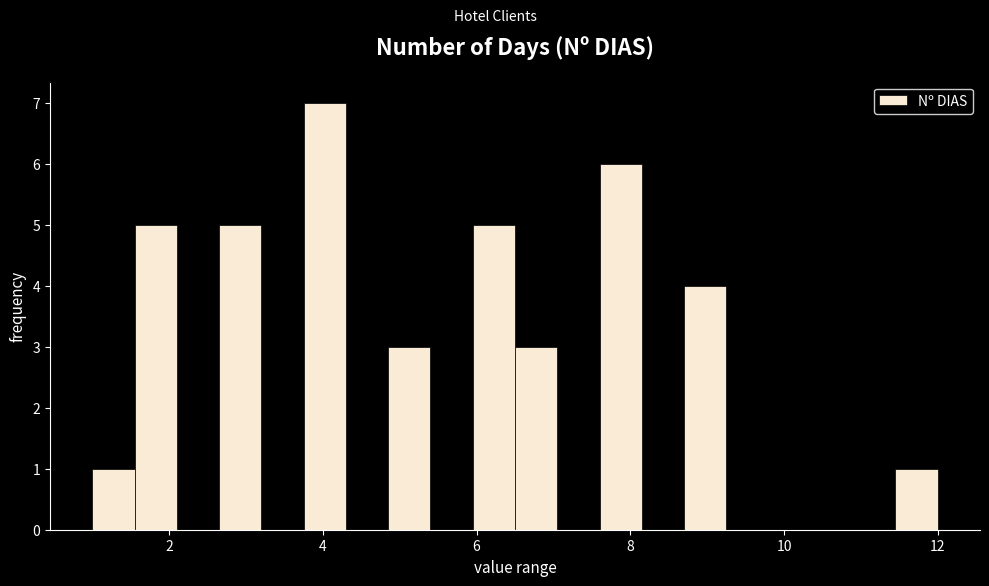

Read against the x-axis, roughly where is the centre of the tallest bar?

4.0